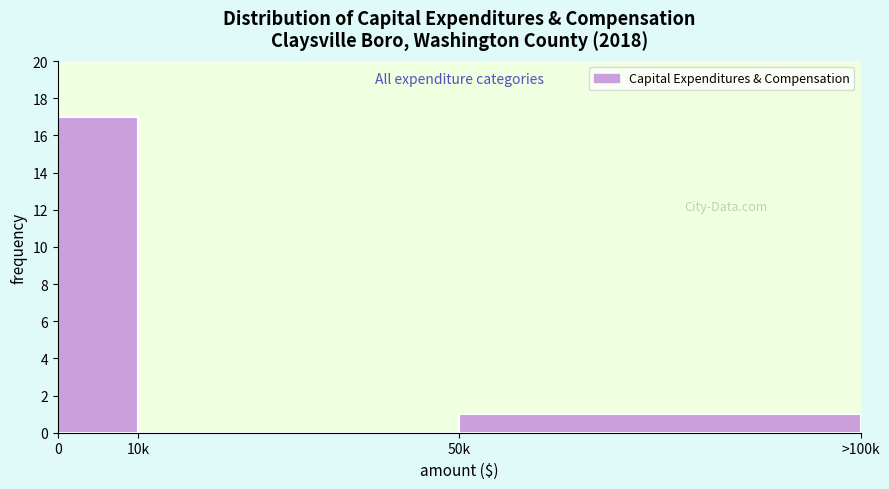

Reading left to right, list all the values displayed in this chart.

0=17	10k=0	50k=1